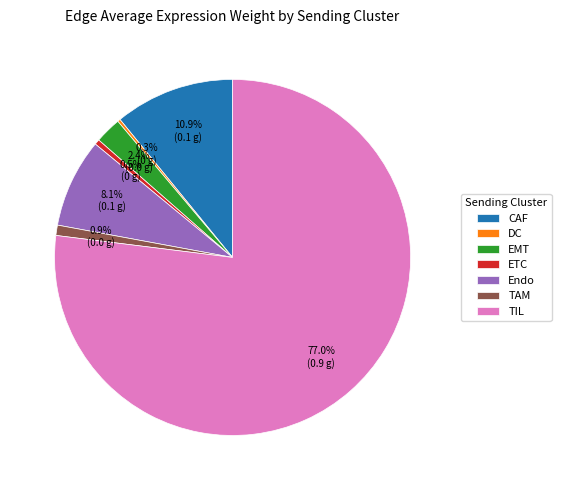

What is the majority slice?

TIL